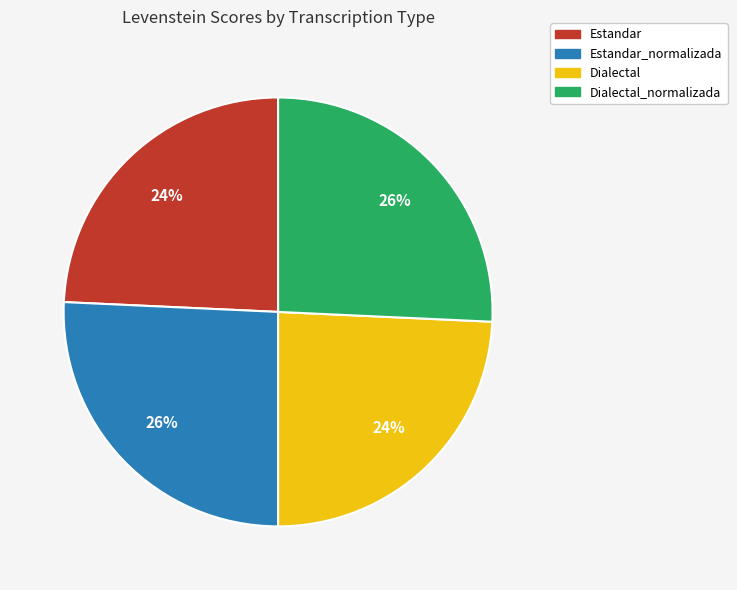

What is the ratio of the value at Estandar to the value at Estandar_normalizada?

0.9